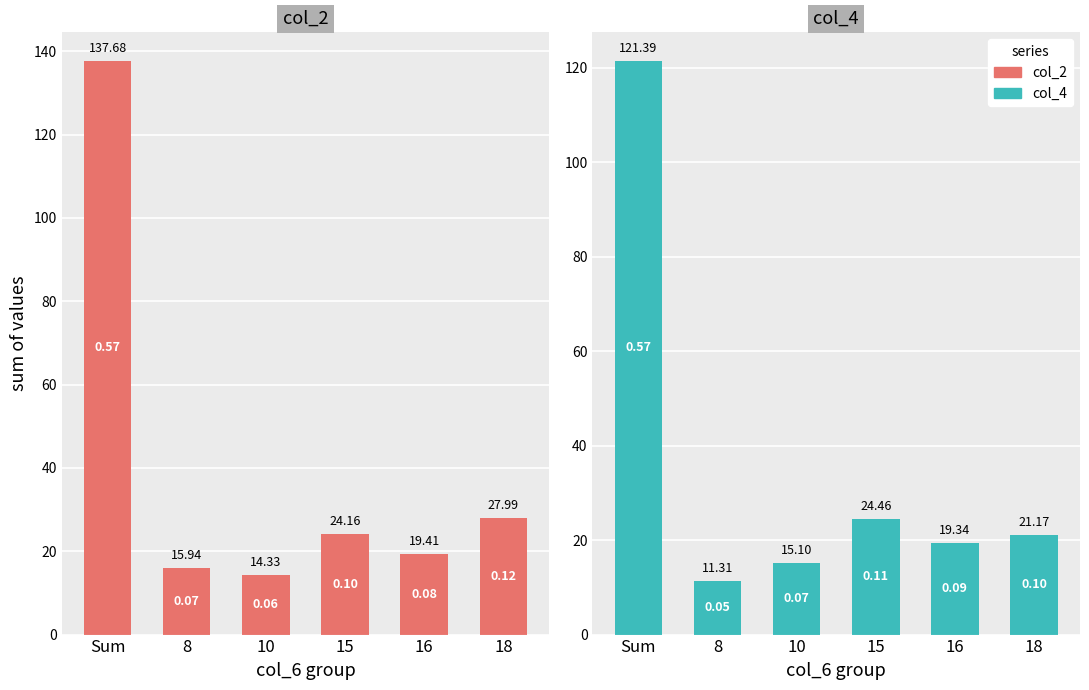

What is the approximate value of col_4 at 10?

15.1